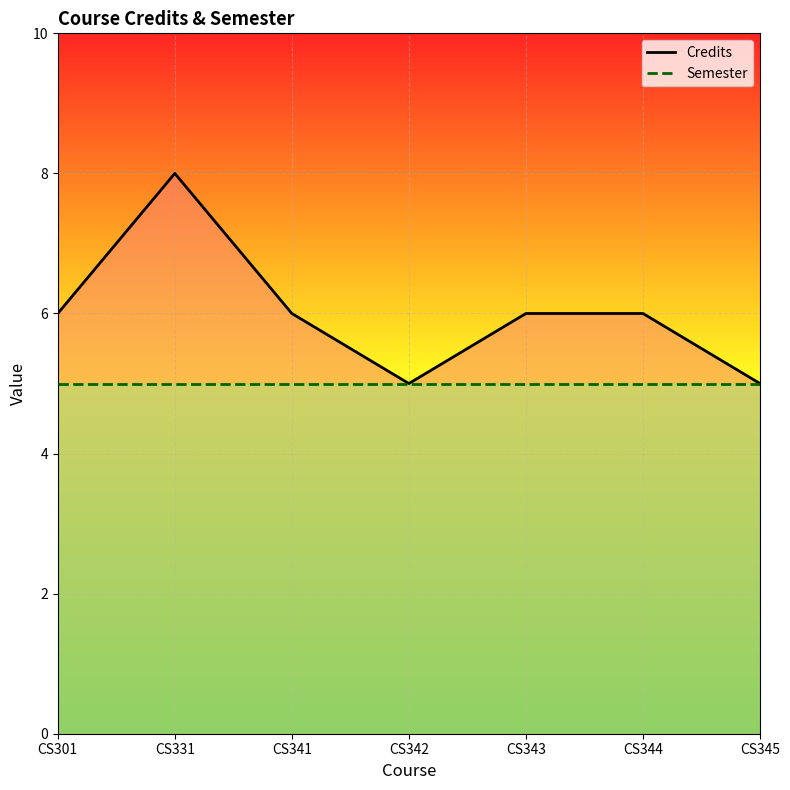

At how many categories does at least one series exceed 6?

1